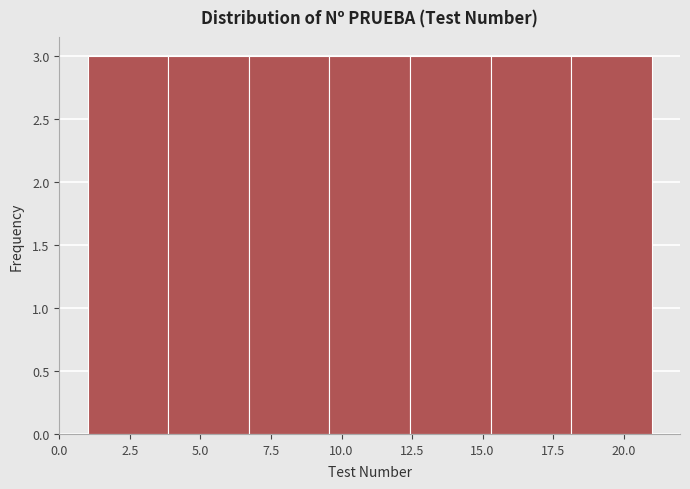

How tall is the bar that spans 12.5 to 15.5 on the x-axis? Neither the bar edges nor the heights are printed on the chart, so give them approximately, as read against the axes.

3